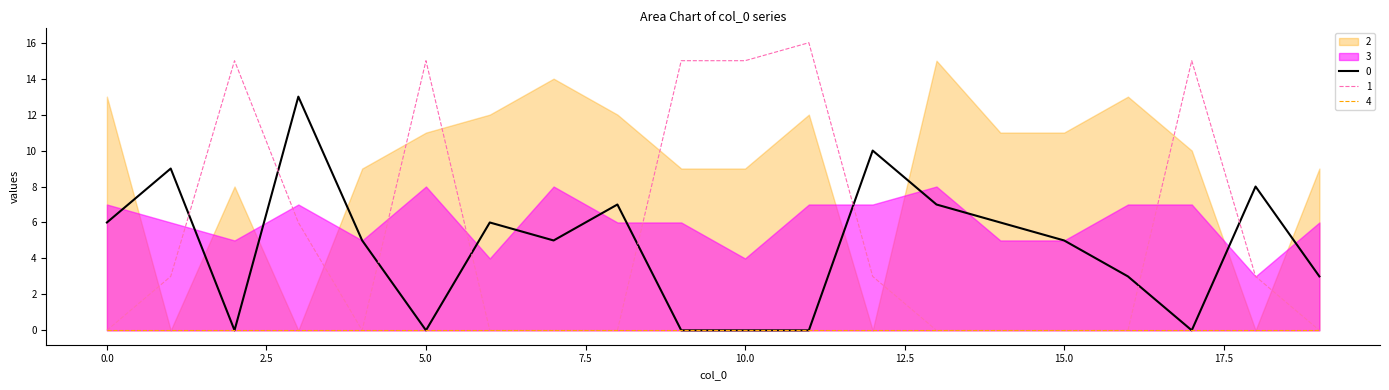

What is the value of the 1 point at the 10th from the left?

15